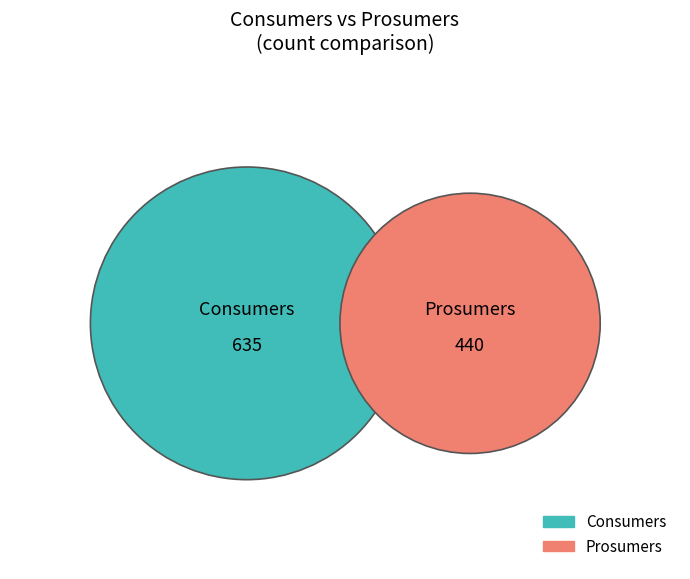

Which has a higher value, Prosumers or Consumers?

Consumers